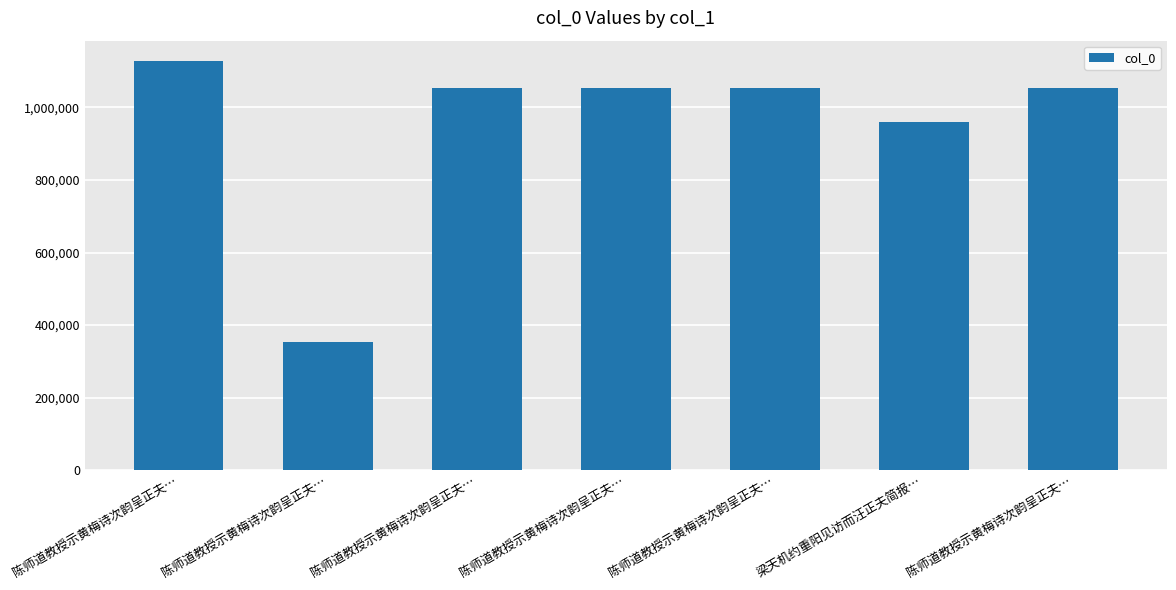

How many series are shown in this chart?

1